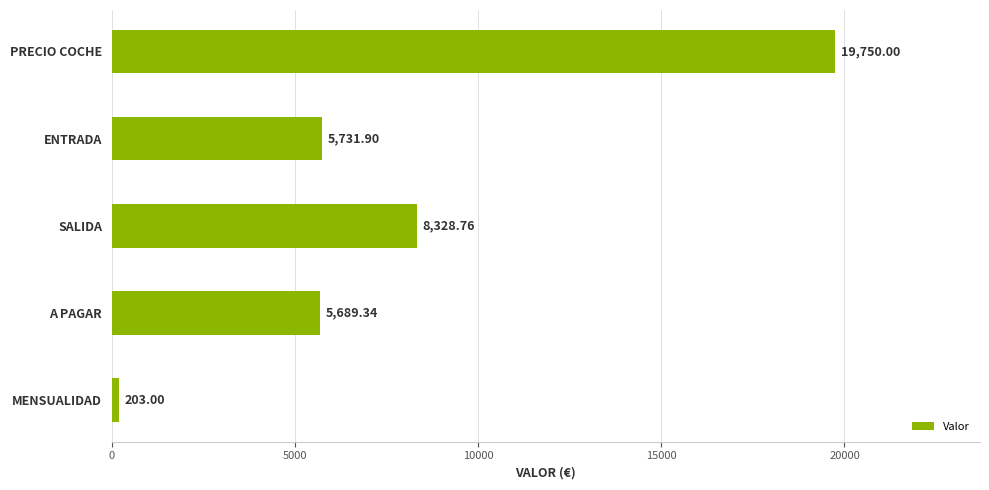

What is the sum of all values?

39703.0